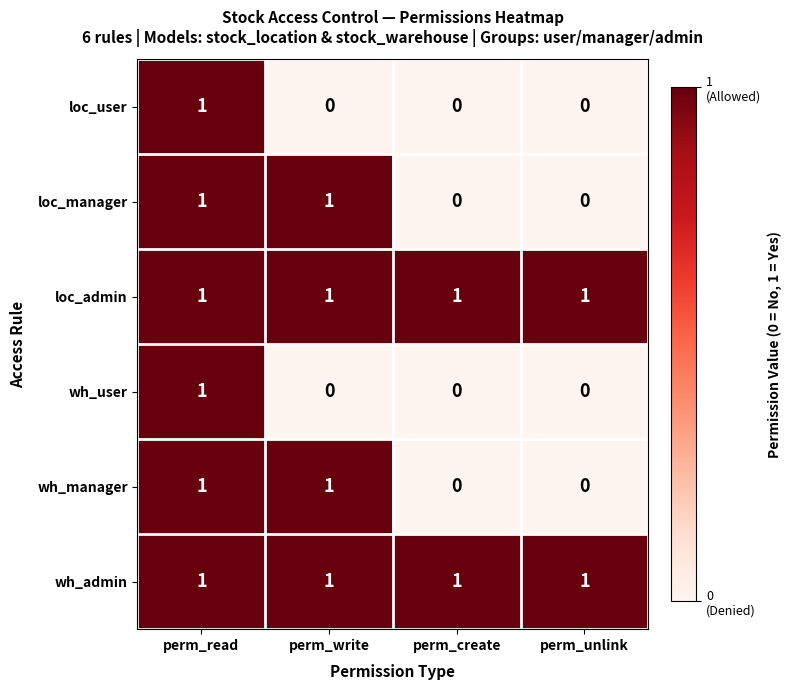

Is it true that wh_user equals -1 at perm_write?

False